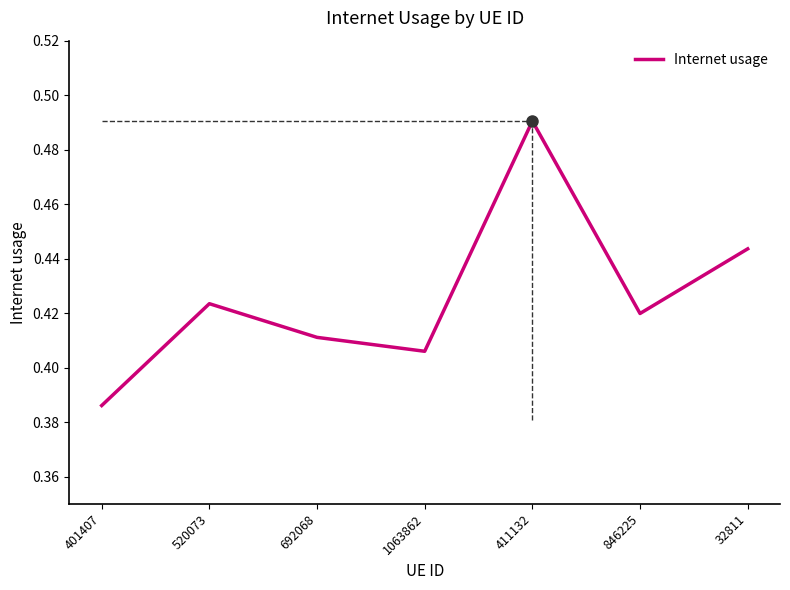

What is the sum of the values at 1063862 and 32811?

0.8